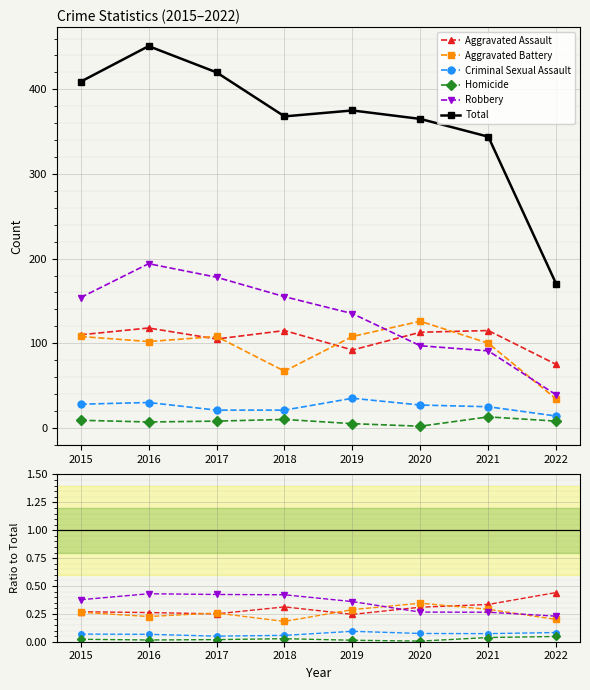

What are all the series names shown in the legend?

Aggravated Assault, Aggravated Battery, Criminal Sexual Assault, Homicide, Robbery, Total